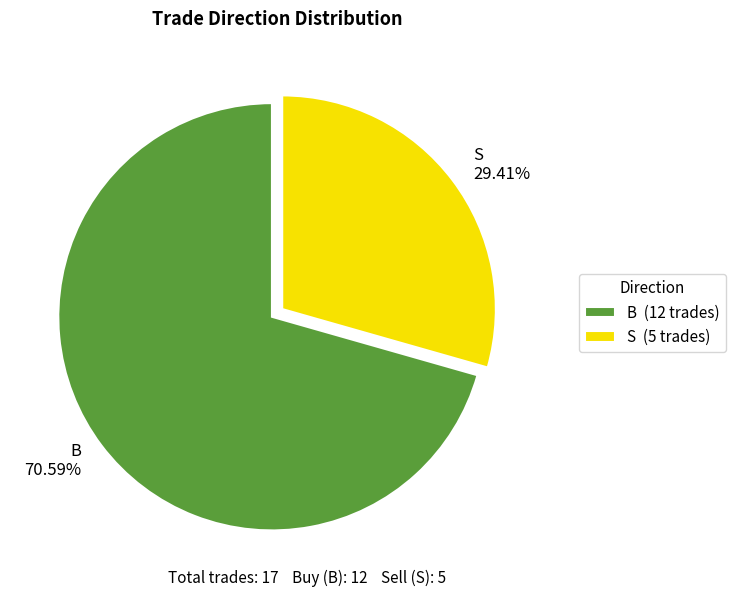

What is the majority slice?

B